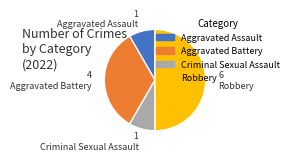

Is it true that Aggravated Battery is 24% of the pie?

False